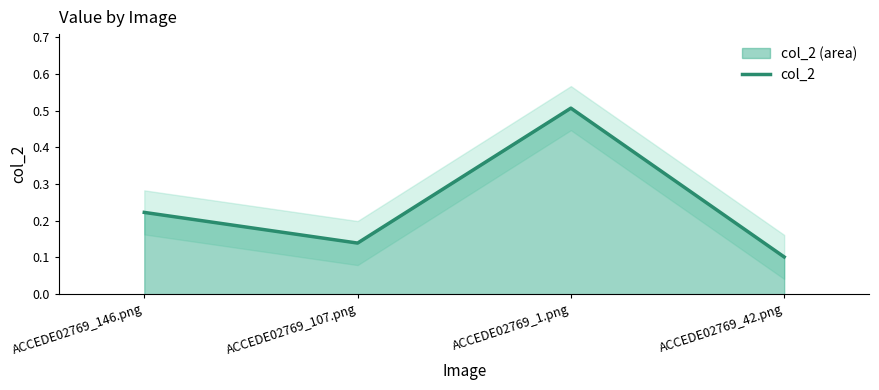

Reading left to right, transcribe all the data shown in this chart.

ACCEDE02769_146.png=0.2	ACCEDE02769_107.png=0.1	ACCEDE02769_1.png=0.5	ACCEDE02769_42.png=0.1